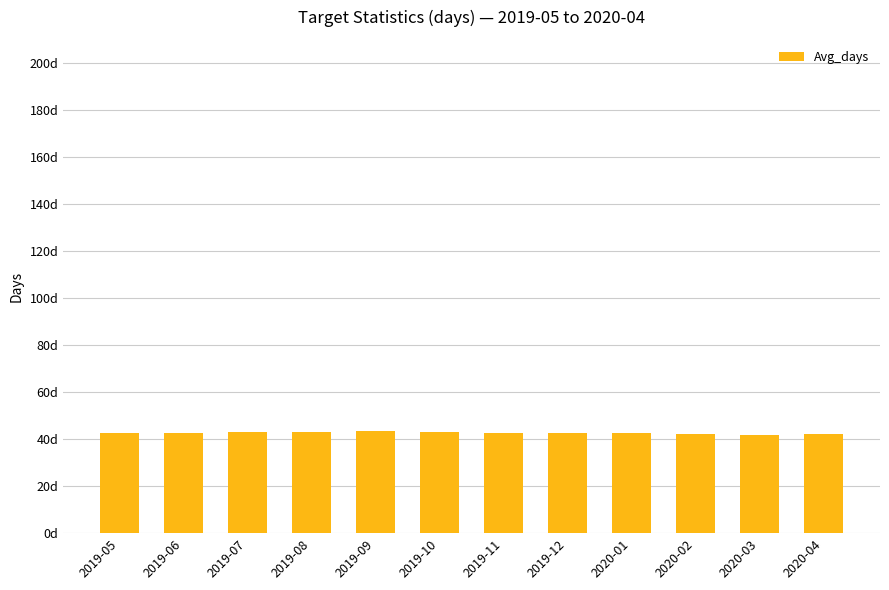

Are the bars horizontal?

No